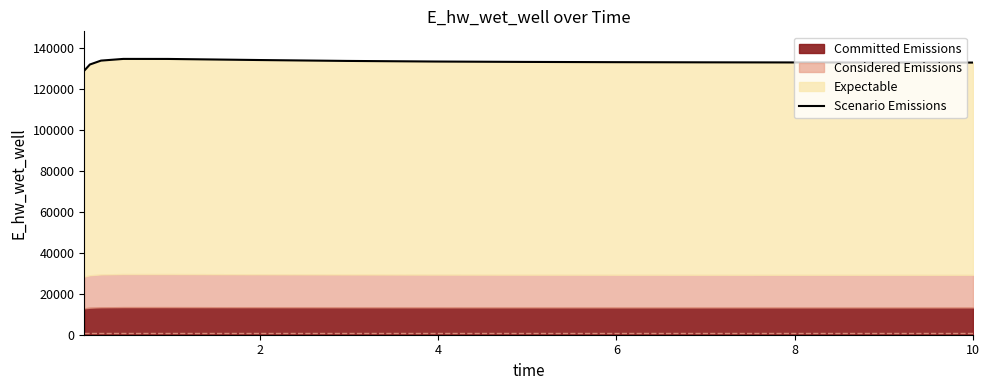

Does the chart have visible grid lines?

No